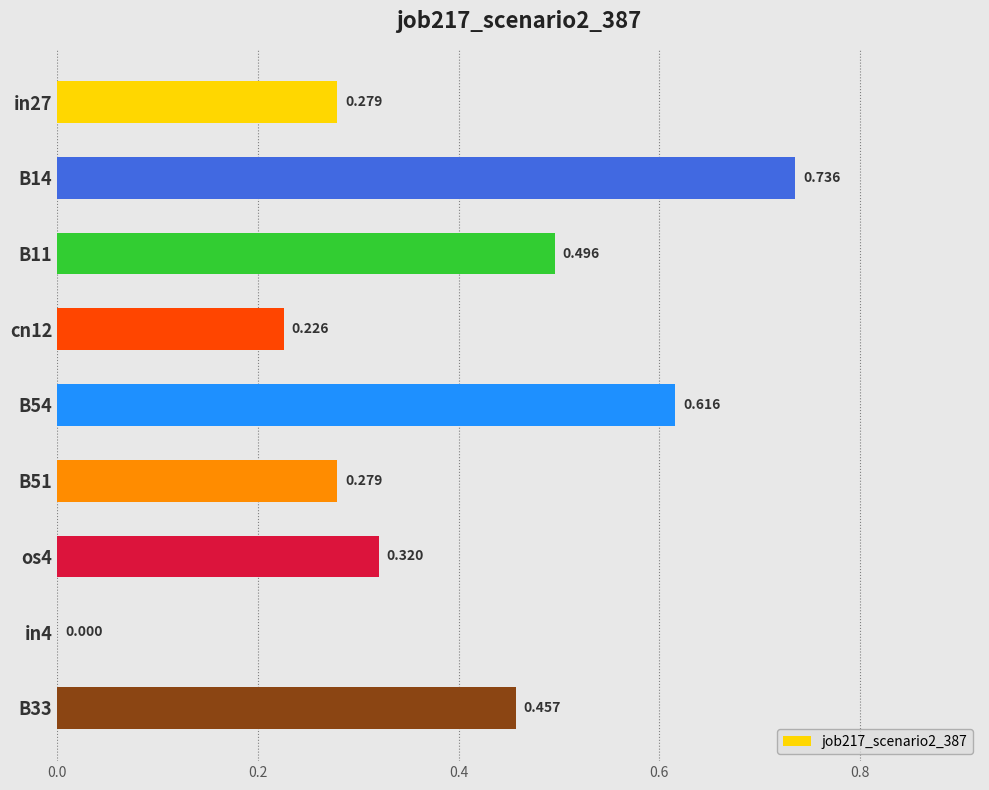

Count the number of categories in the chart.

9